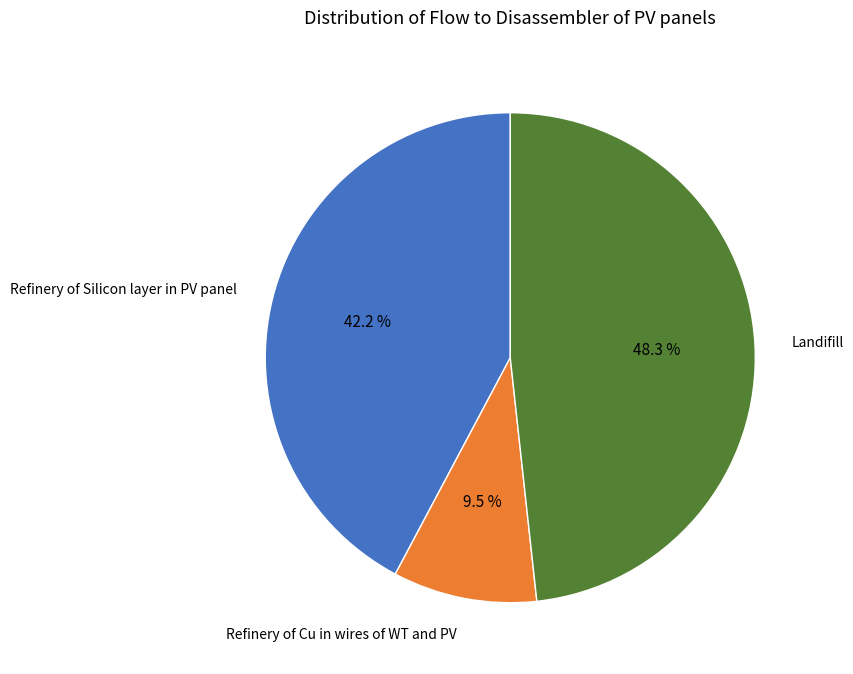

The Refinery of Silicon layer in PV panel slice represents 48% of the pie. True or false?

False